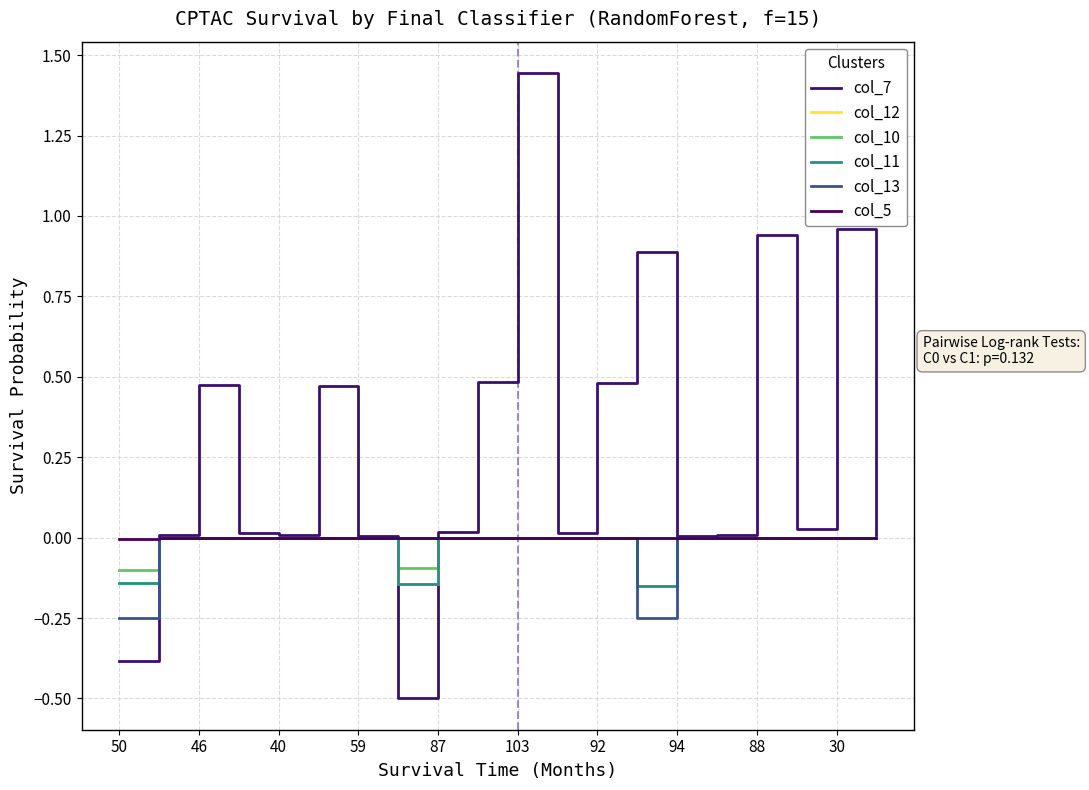

Where is col_7 nearest to the value 0?

59